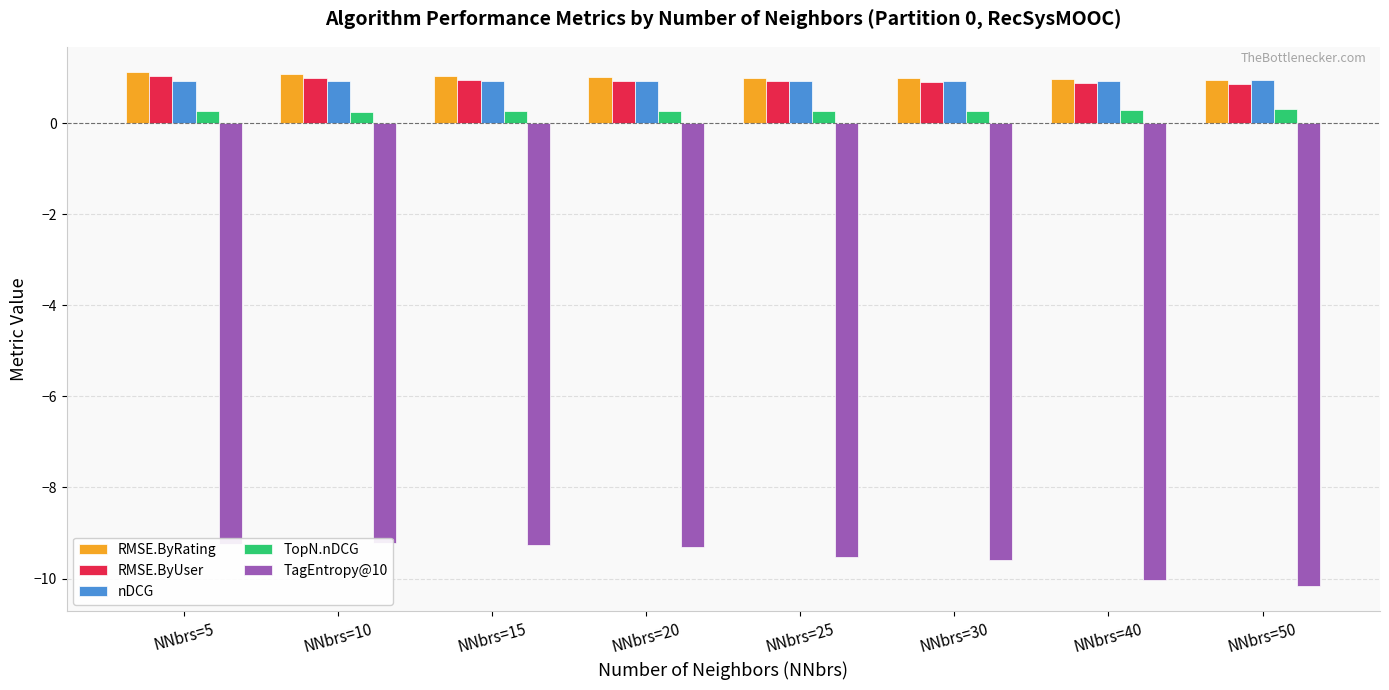

At which category does the chart reach its peak across all series?

NNbrs=5